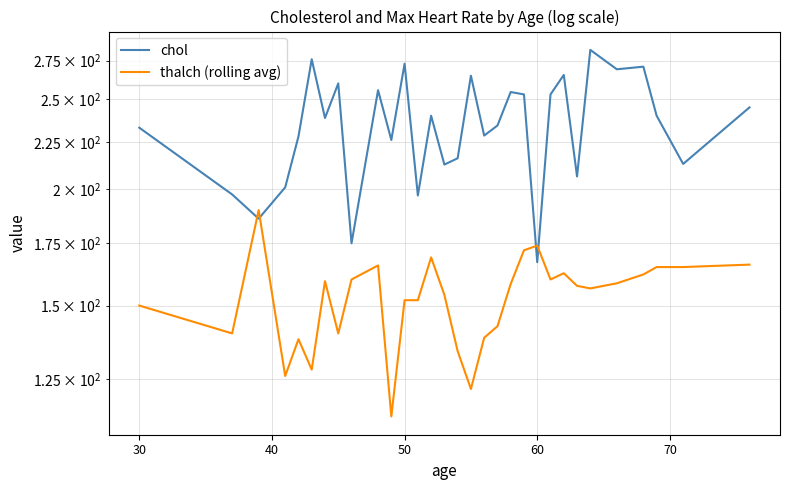

What is the value of the chol point at the 8th from the left?

260.0